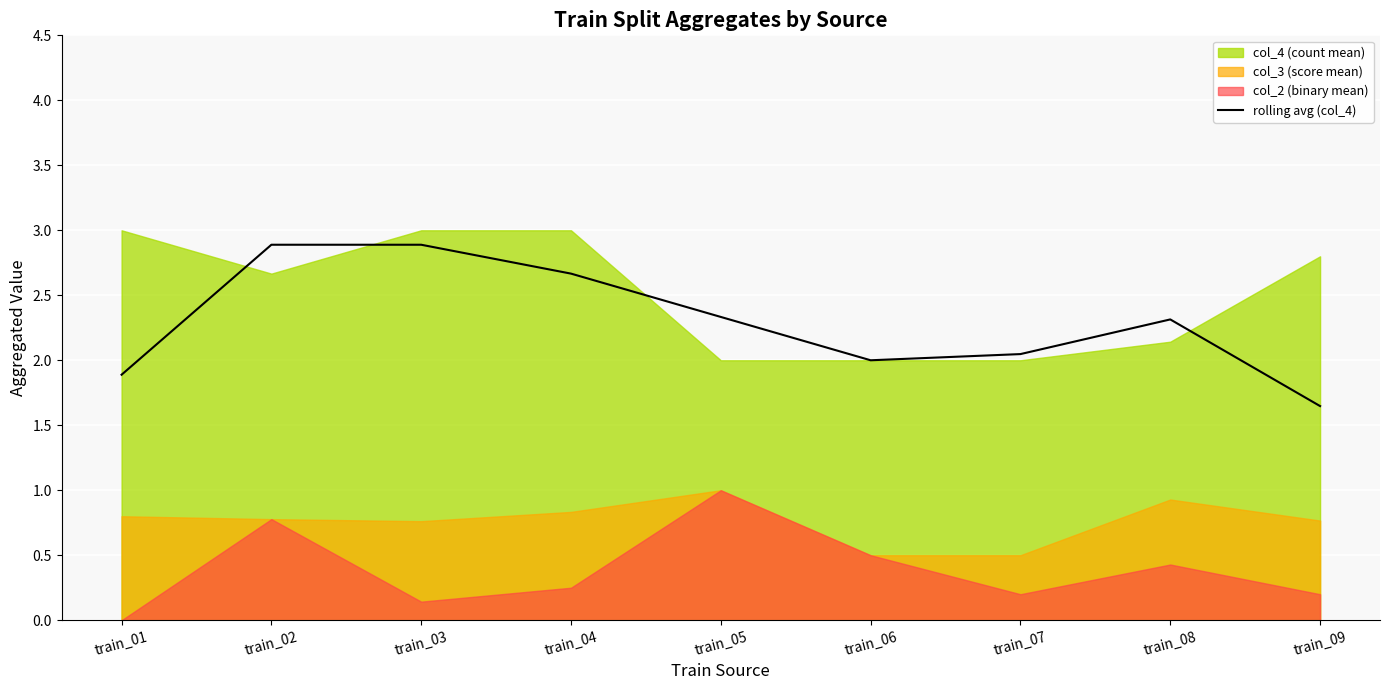

What is the highest value of the rolling avg (col_4) series?

2.9